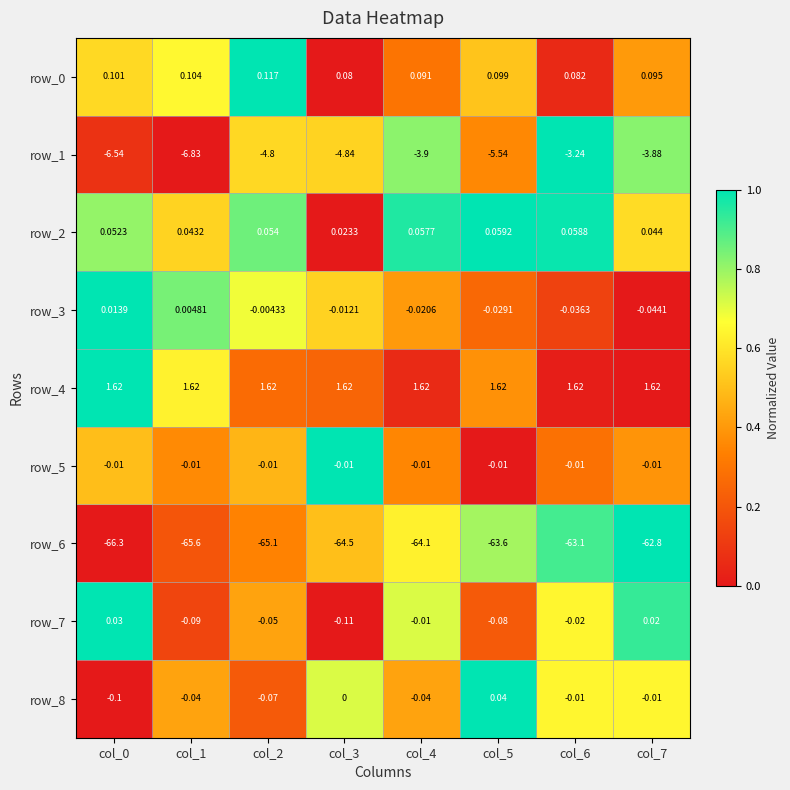

The row_2 series shows 0.2 at col_1. True or false?

False